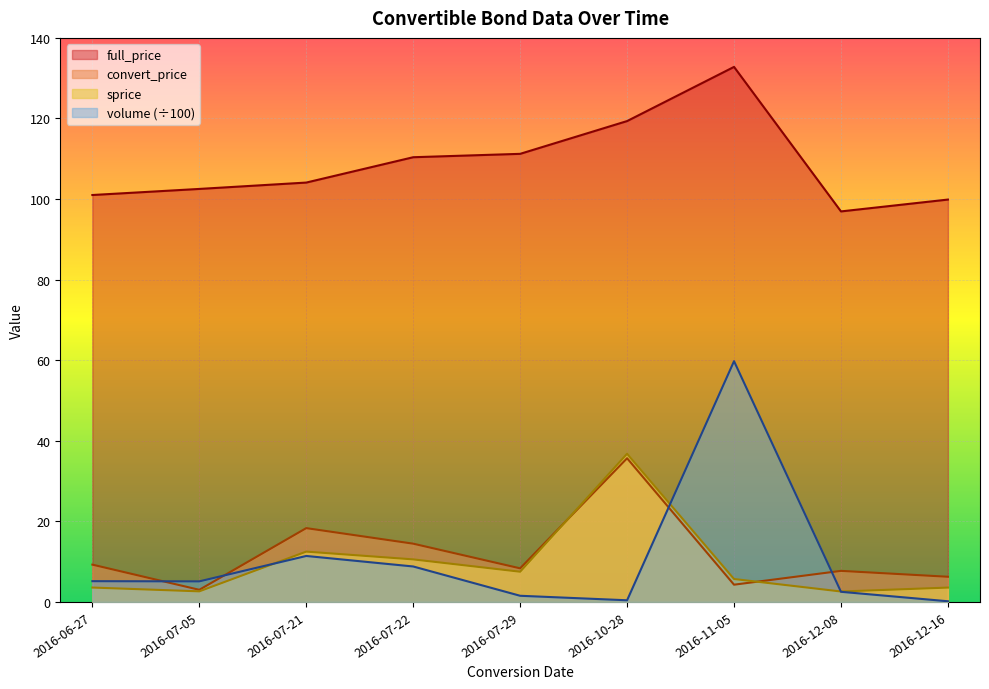

At which category does volume reach its first local peak?

2016-07-21